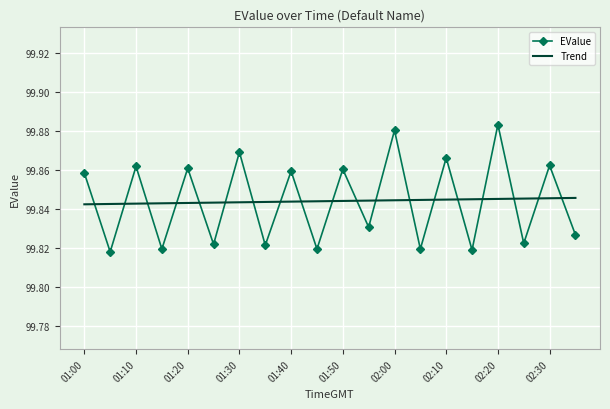

List the series in order of their peak value, highest first.

EValue, Trend